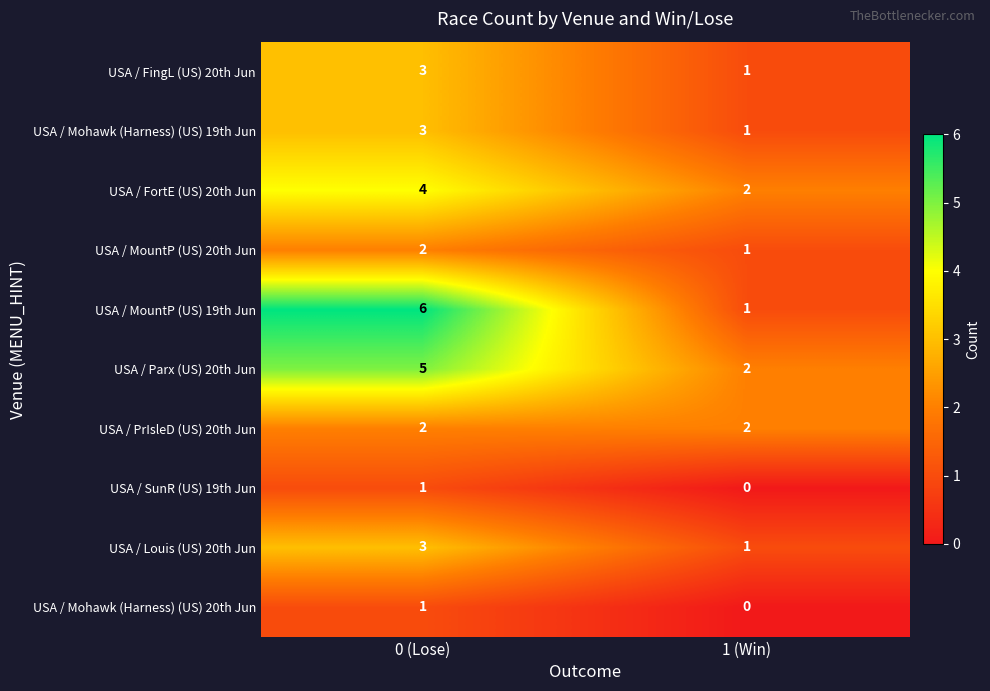

Which category has the highest value in the USA / Louis (US) 20th Jun series?

0 (Lose)